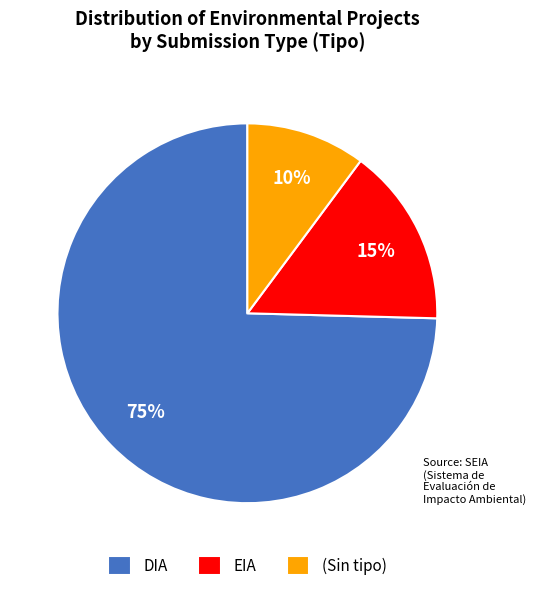

To the nearest percent, what is the combined percentage of DIA and (Sin tipo)?

85%